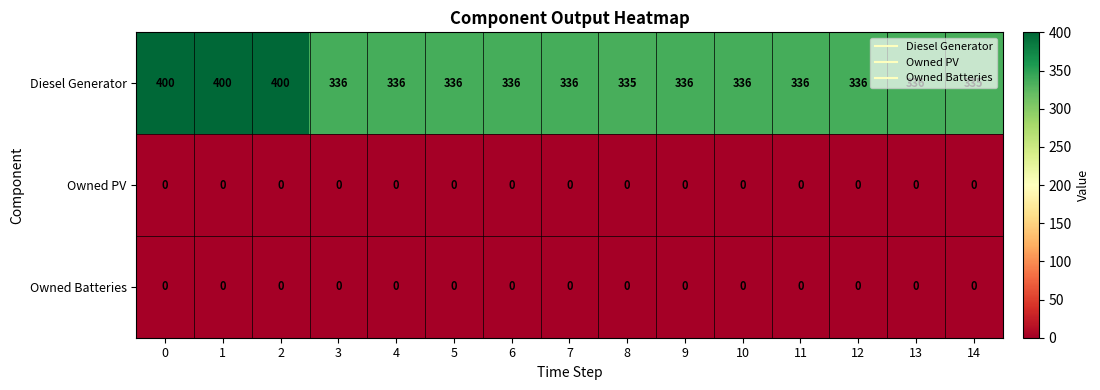

What is the maximum value shown in the chart?

400